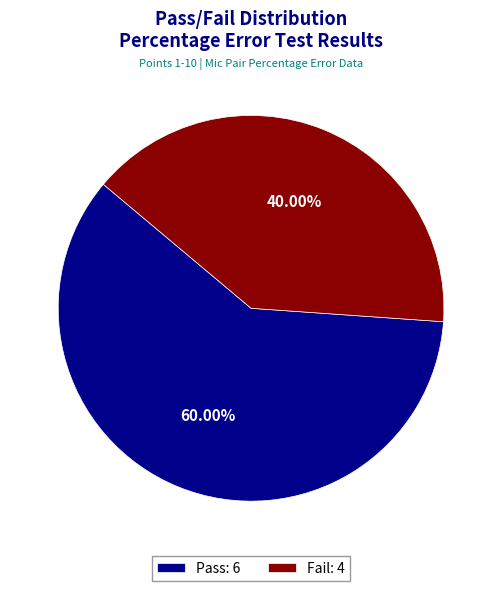

Is it true that Fail is 48% of the pie?

False